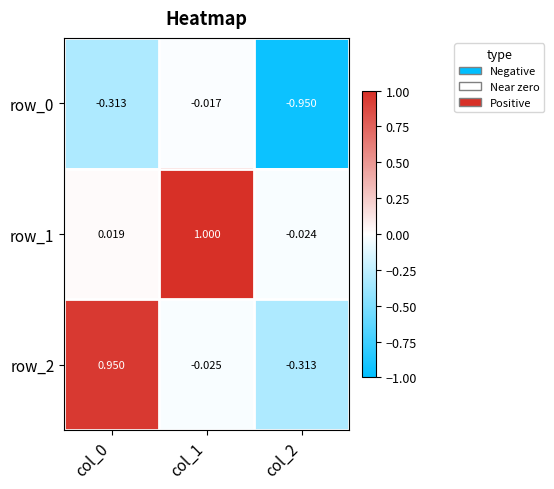

Reading left to right, list all the values displayed in this chart.

row_0: col_0=-0.3	col_1=-0.0	col_2=-0.9
row_1: col_0=0.0	col_1=1.0	col_2=-0.0
row_2: col_0=0.9	col_1=-0.0	col_2=-0.3